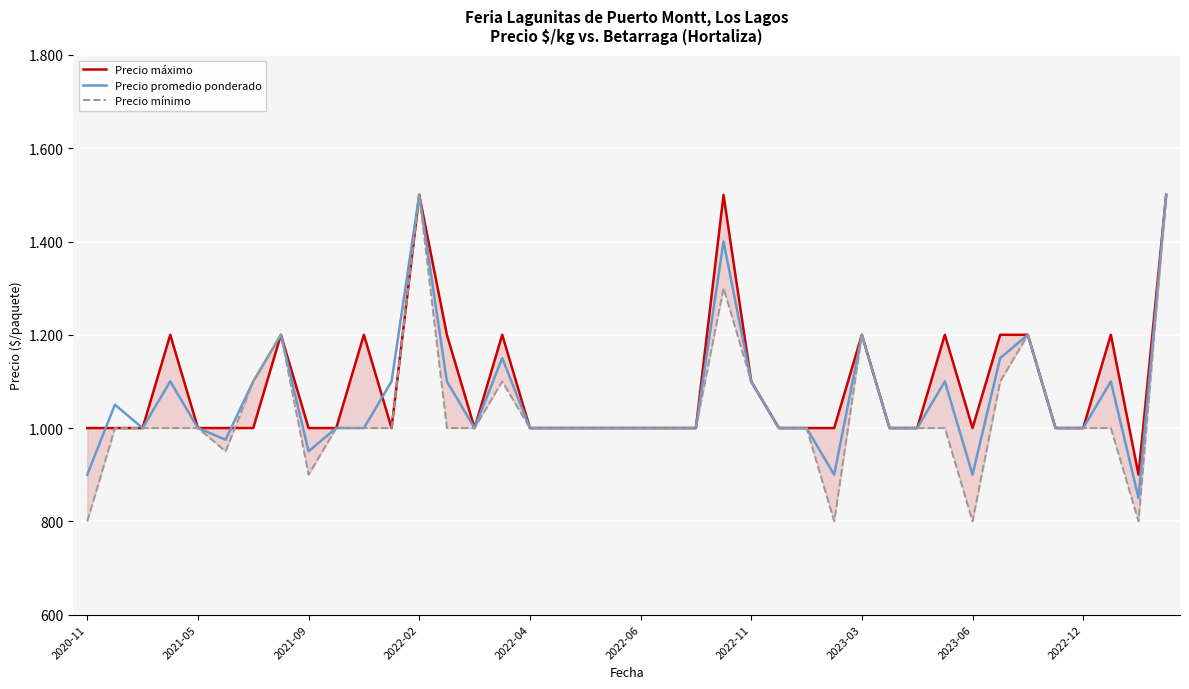

How many distinct data groups are displayed?

3